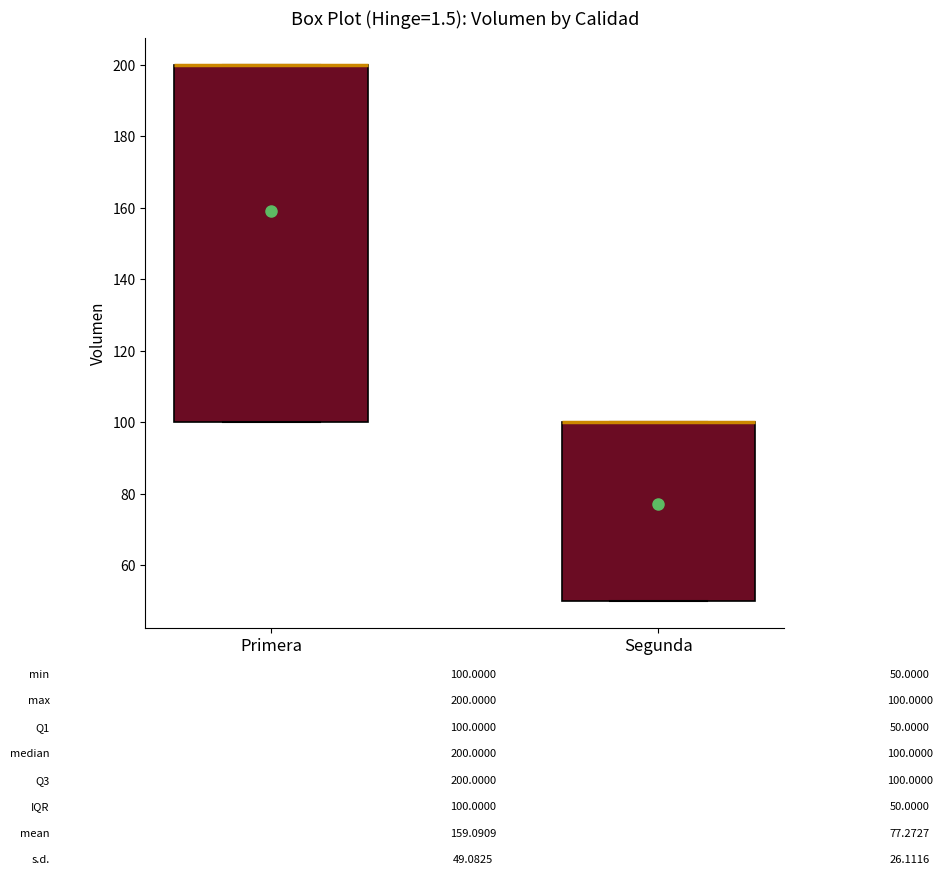

Comparing the boxes themselves (not the whiskers), which one is the tallest?

Primera